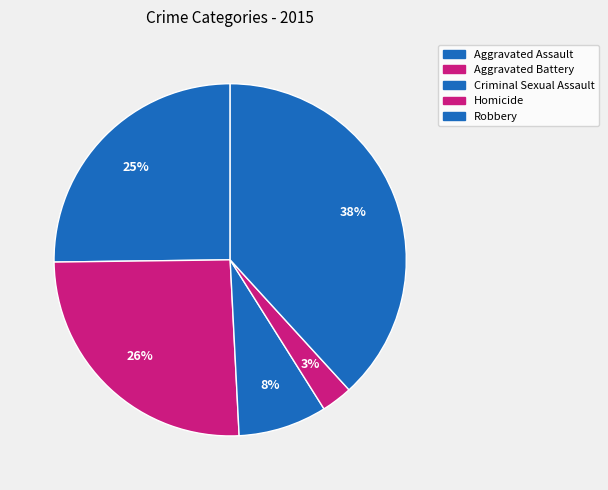

Count the number of slices in the pie.

5